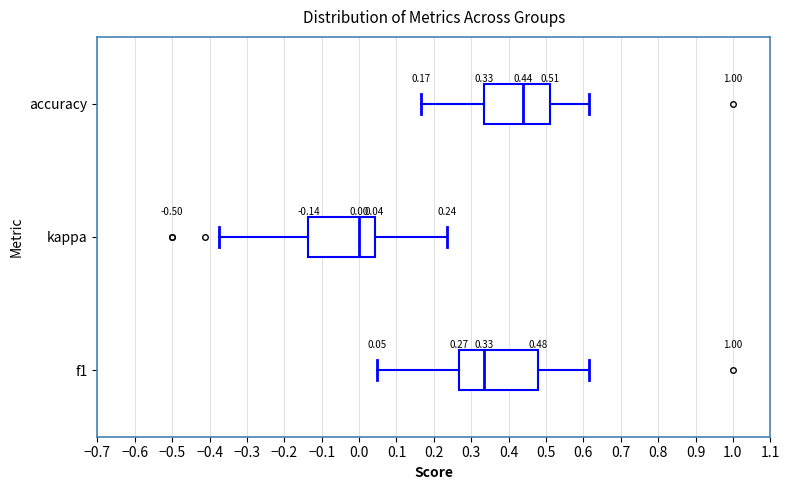

Which box's median line is the furthest to the right?

accuracy